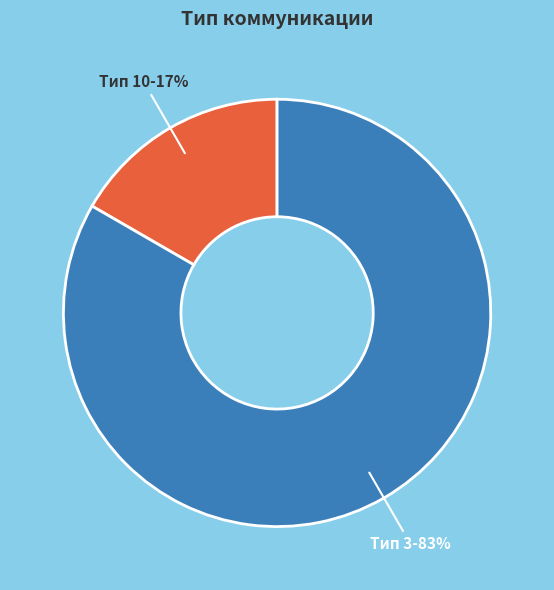

Is there any slice that represents more than half of the pie?

Yes